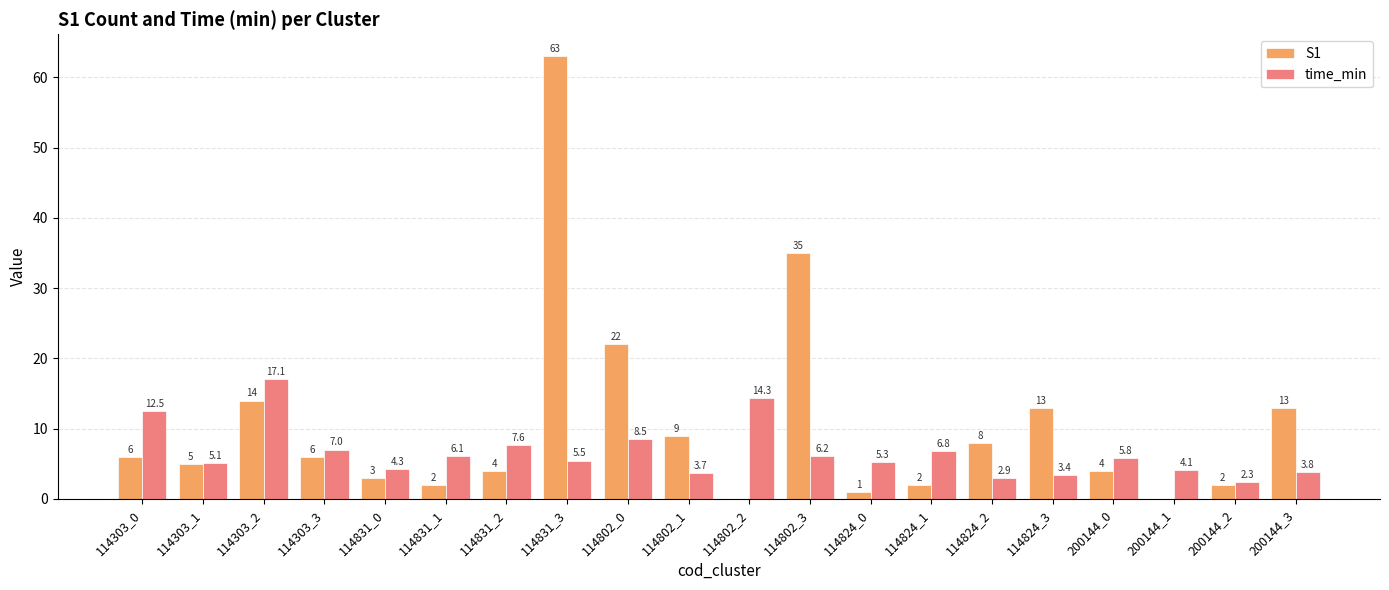

Between 114802_2 and 200144_0, which series saw the biggest shift?

time_min